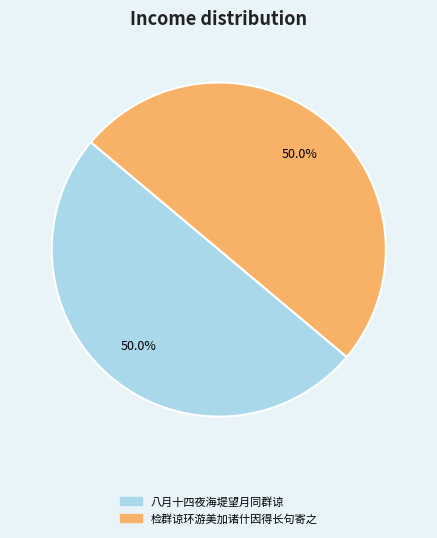

What is the total percentage of 检群谅环游美加诸什因得长句寄之 and 八月十四夜海堤望月同群谅?

100.0%